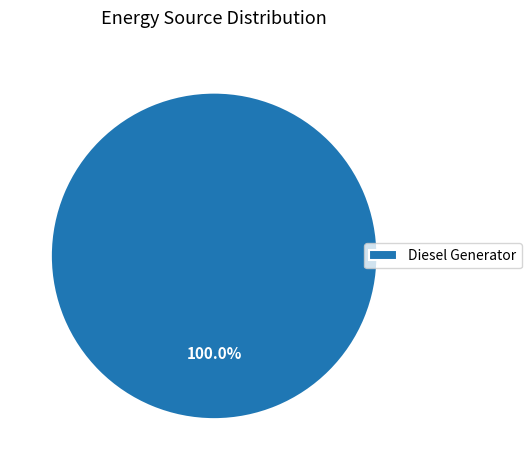

Rank the categories by value from lowest to highest.

Diesel Generator